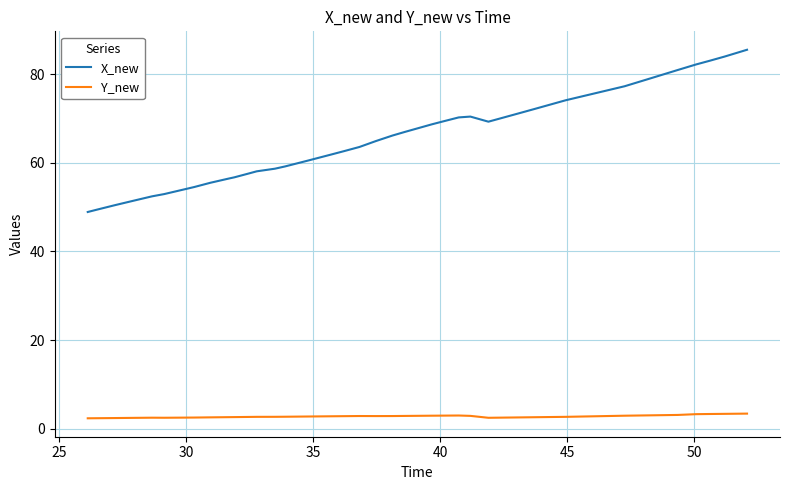

Which series has the widest spread of values?

X_new